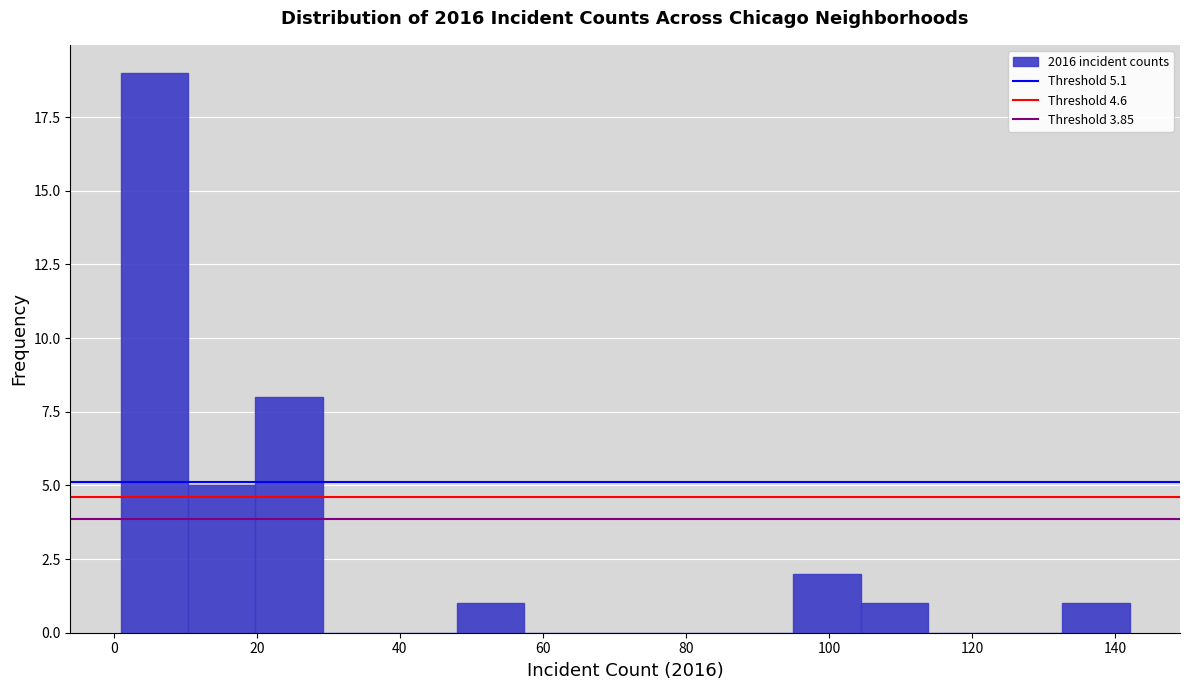

How tall is the bar that spans 48.0 to 57.4 on the x-axis? Neither the bar edges nor the heights are printed on the chart, so give them approximately, as read against the axes.

1